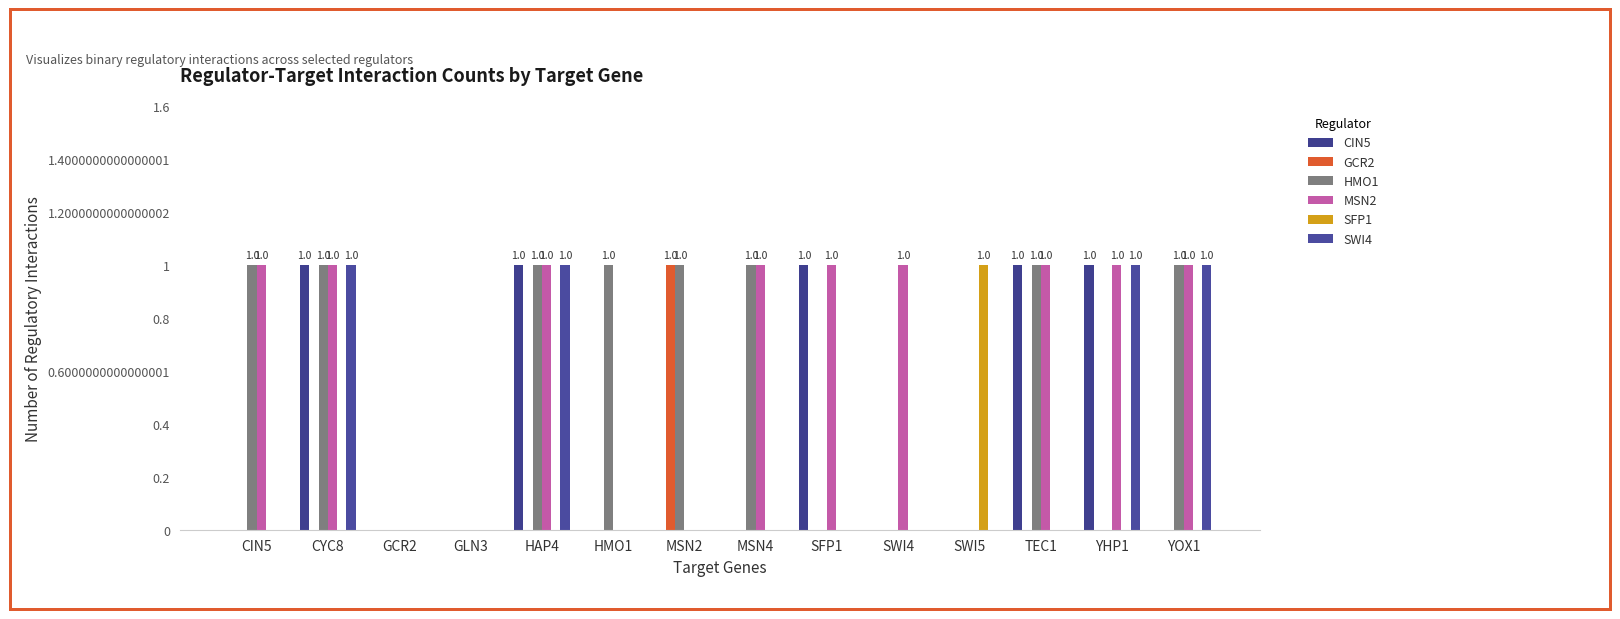

How many distinct data groups are displayed?

6